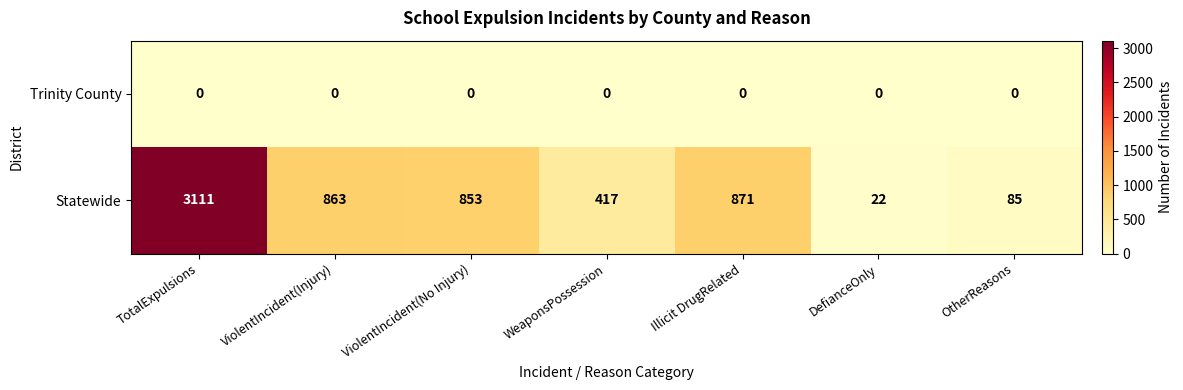

Reading right to left, transcribe all the data shown in this chart.

Trinity County: OtherReasons=0	DefianceOnly=0	Illicit DrugRelated=0	WeaponsPossession=0	ViolentIncident(No Injury)=0	ViolentIncident(Injury)=0	TotalExpulsions=0
Statewide: OtherReasons=85	DefianceOnly=22	Illicit DrugRelated=871	WeaponsPossession=417	ViolentIncident(No Injury)=853	ViolentIncident(Injury)=863	TotalExpulsions=3111